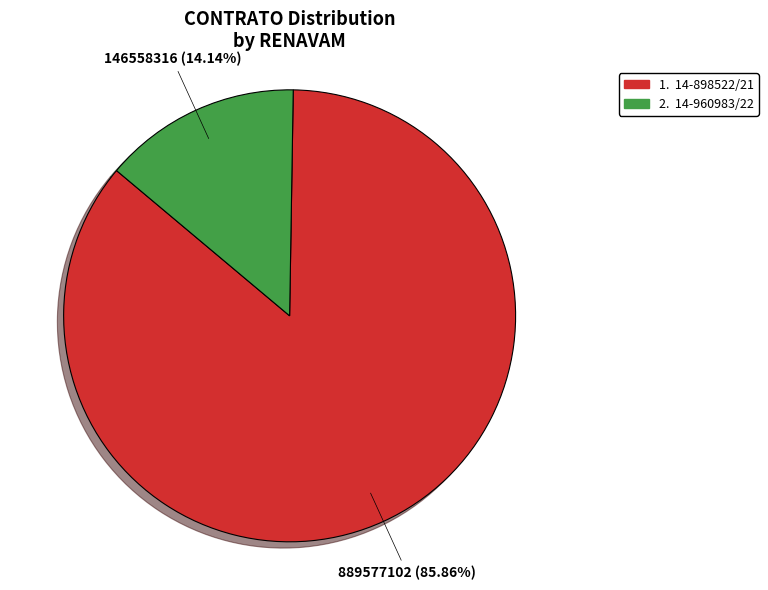

Is there a majority slice in this chart?

Yes